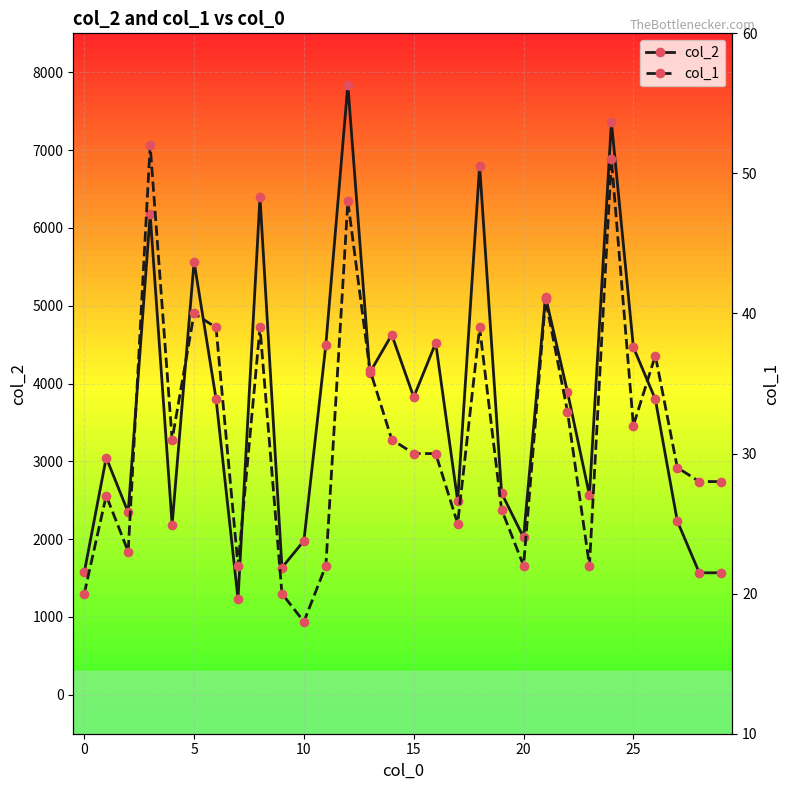

Is it true that col_2 equals 3892 at 22?

True